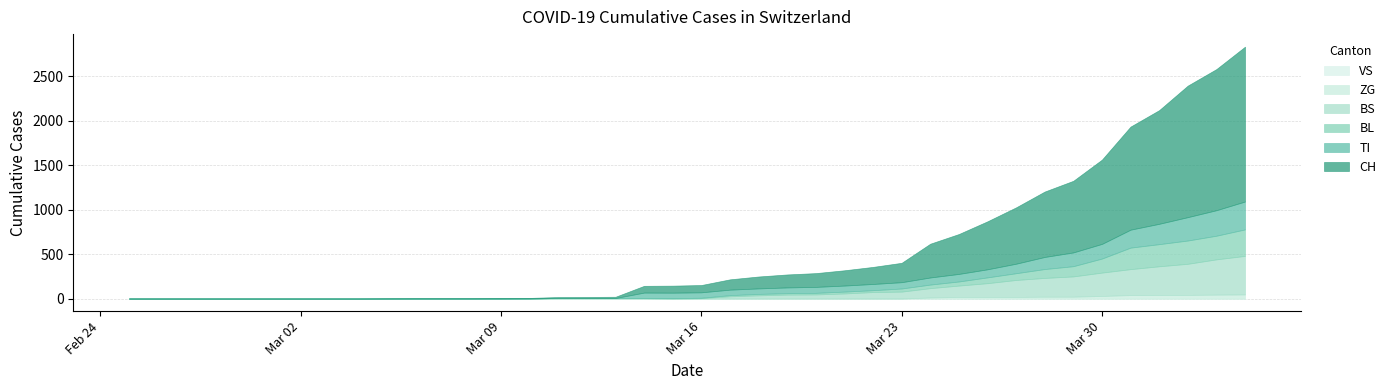

How many values in the BL series are below 5?

19